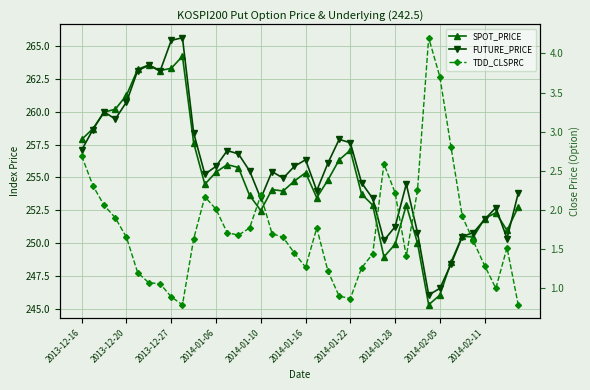

What is the difference between the maximum and minimum values in the TDD_CLSPRC series?

3.4